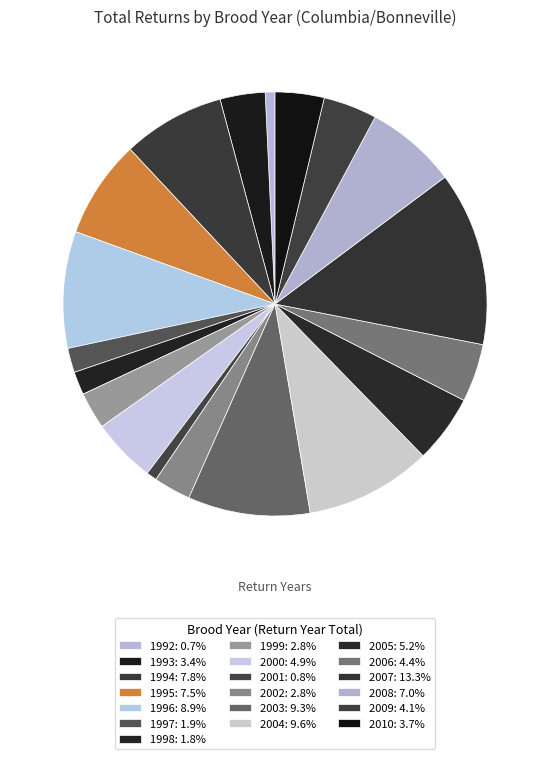

What percentage is the 2002 slice, to the nearest percent?

3%